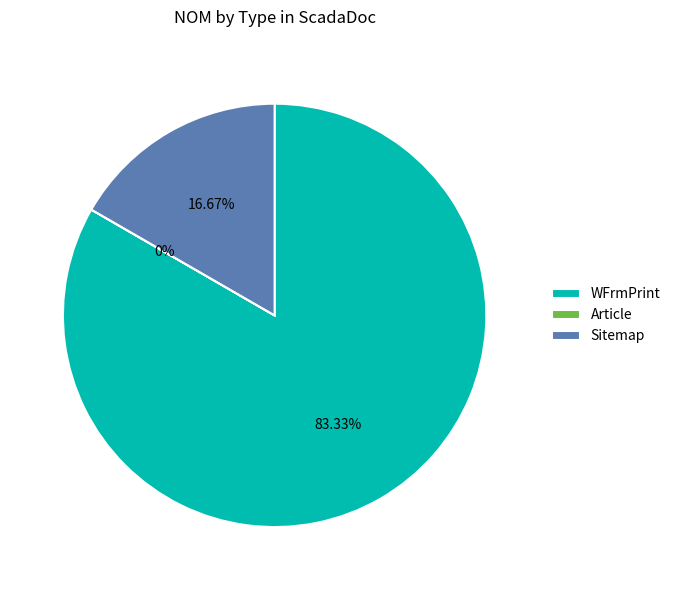

Between Sitemap and WFrmPrint, which is larger?

WFrmPrint